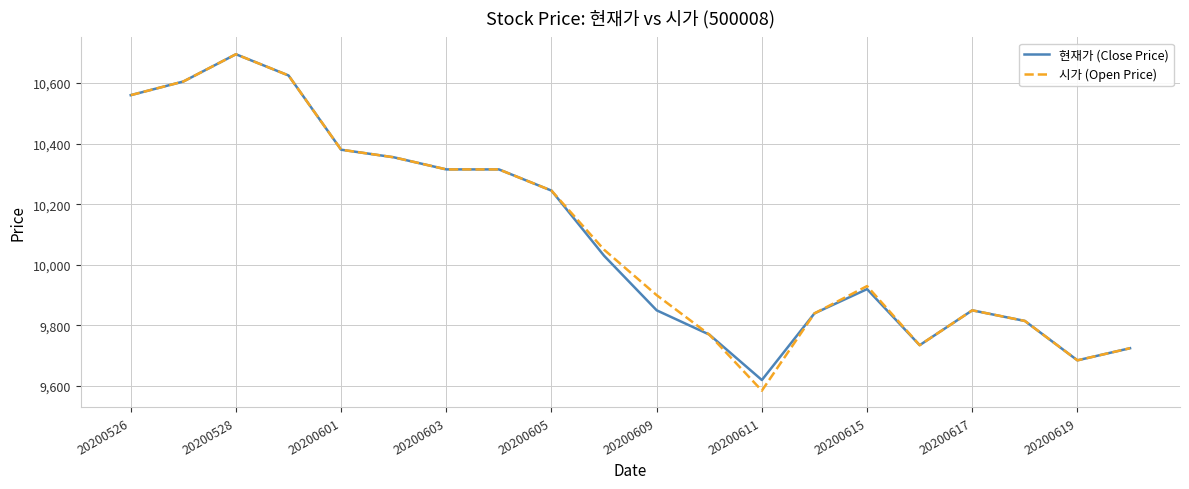

Which series has the largest range (max minus min)?

시가 (Open Price)